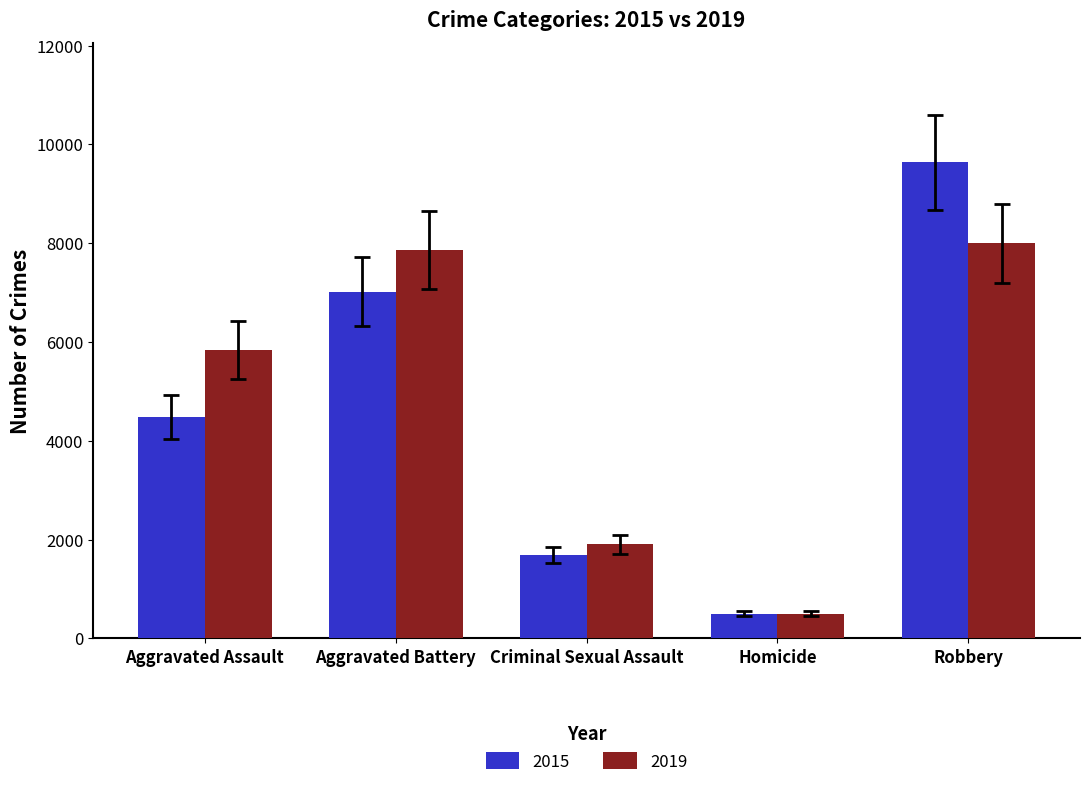

Is it true that 2015 equals 1688 at Criminal Sexual Assault?

True